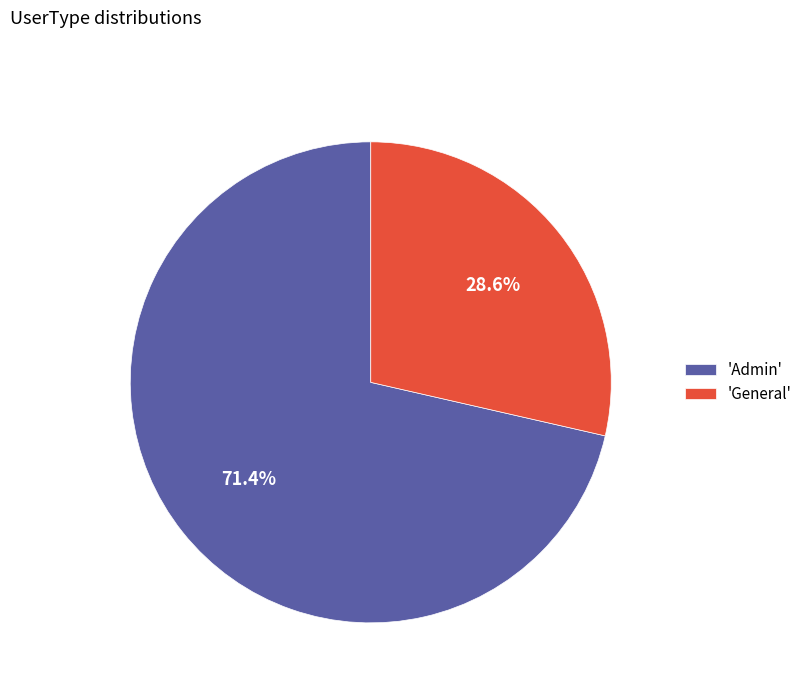

Which category has the biggest portion of the pie?

'Admin'